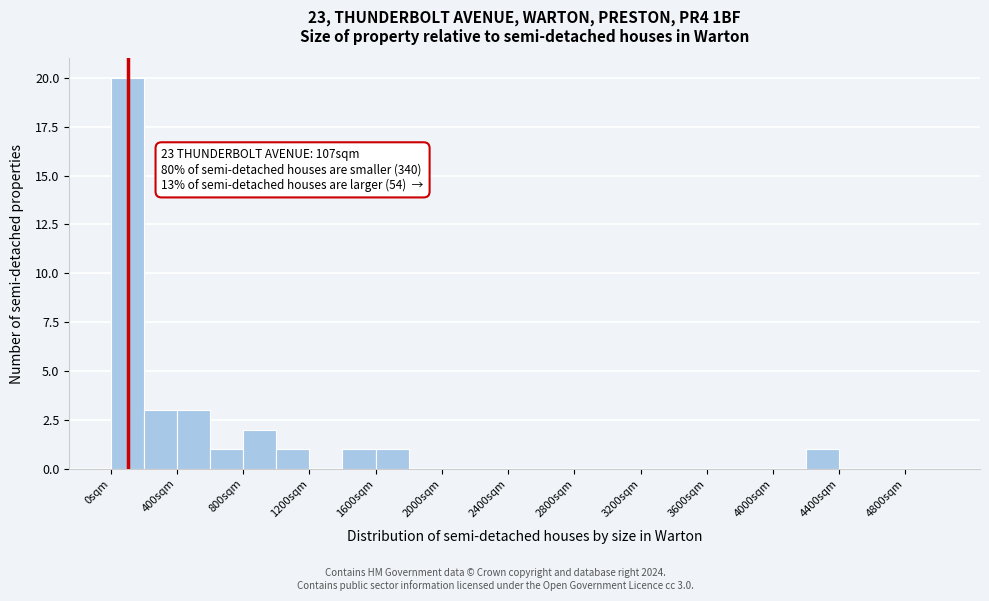

Which range on the x-axis has the tallest bar?

0 to 200